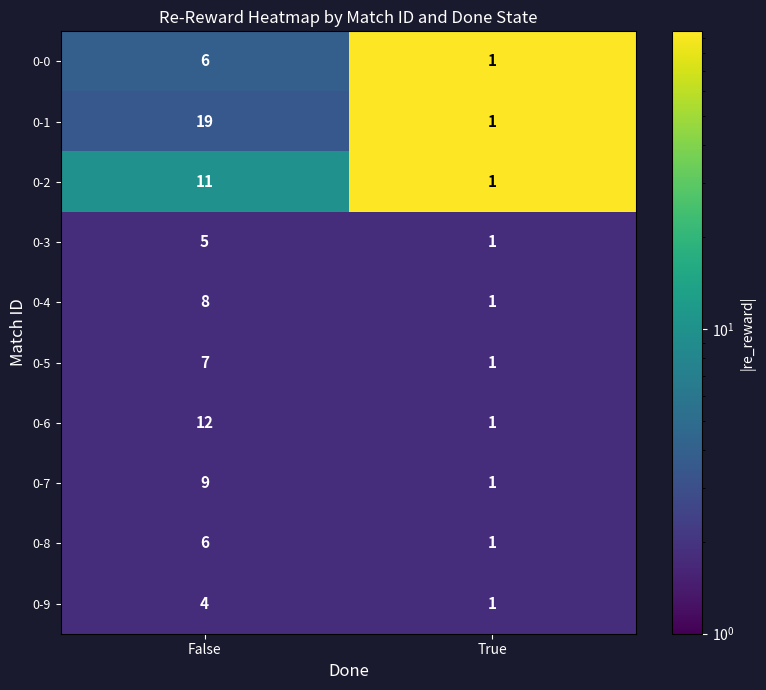

What is the difference between the maximum and minimum values in the 0-4 series?

7